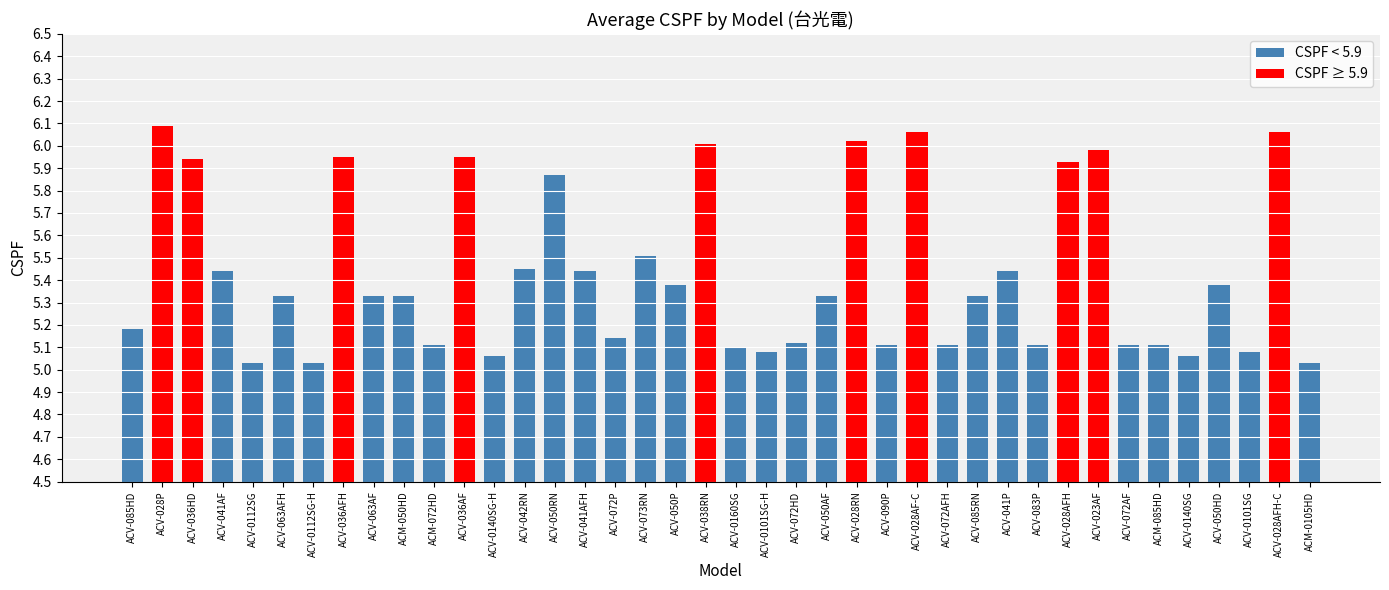

What is the value of the 11th bar from the left?

5.1